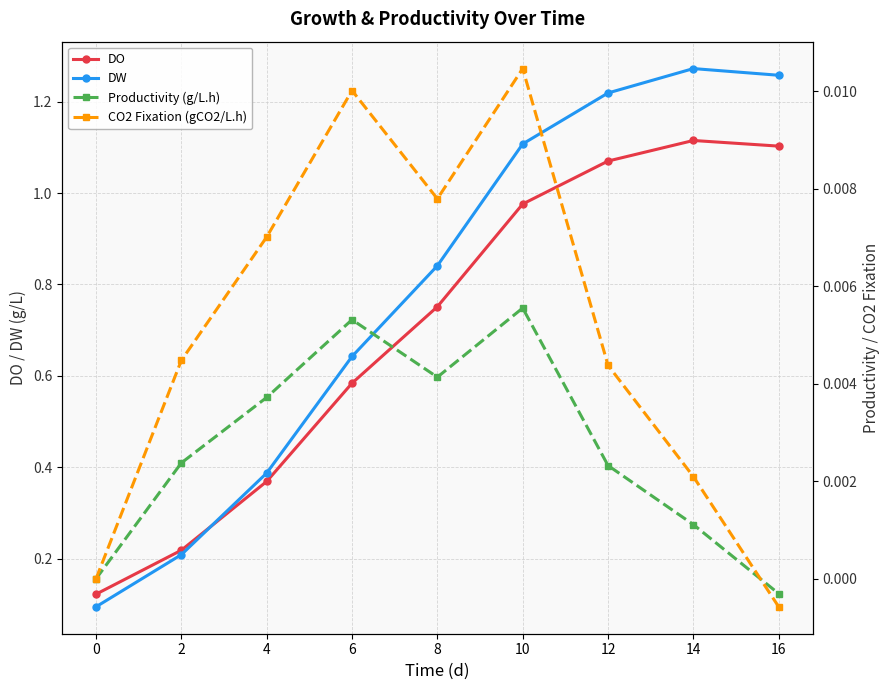

At which category does Productivity (g/L.h) reach its first local valley?

8